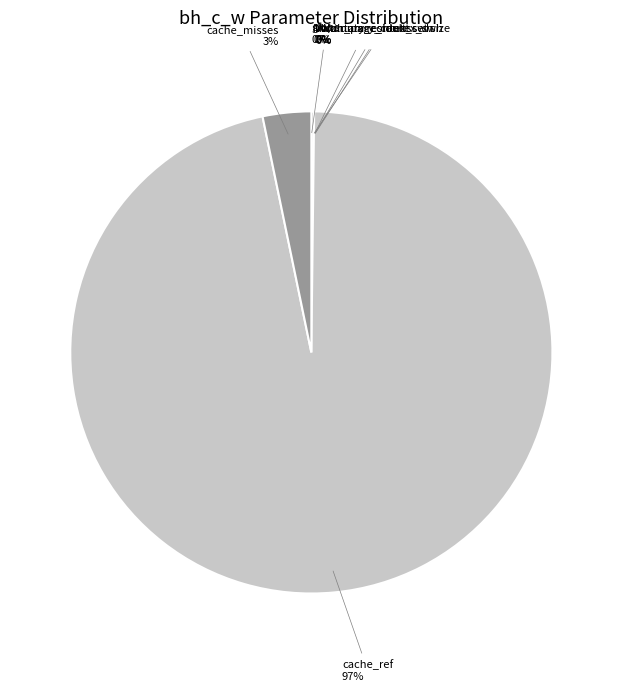

Does any single category account for the majority?

Yes